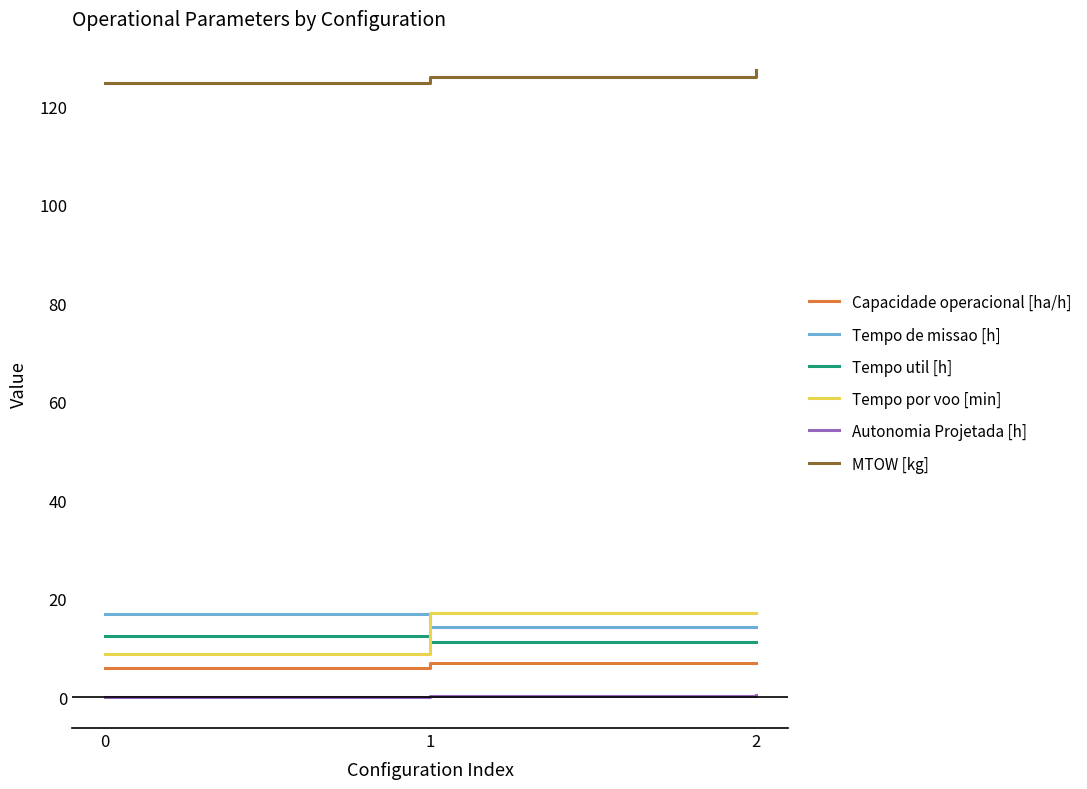

What is the total value across all series at 2?

177.3